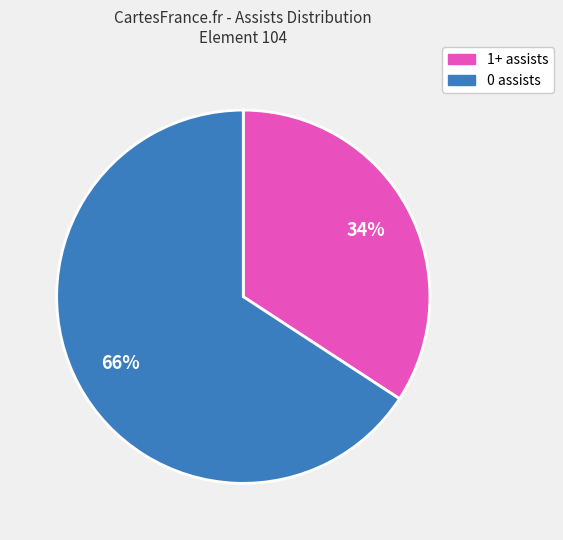

Rank the categories by value from highest to lowest.

0 assists, 1+ assists